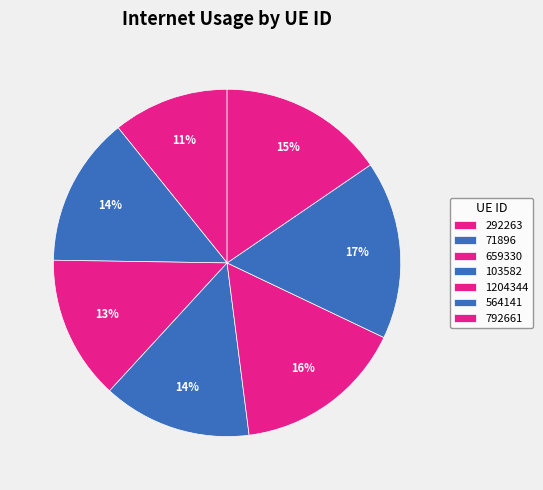

What is the largest slice in the pie chart?

564141